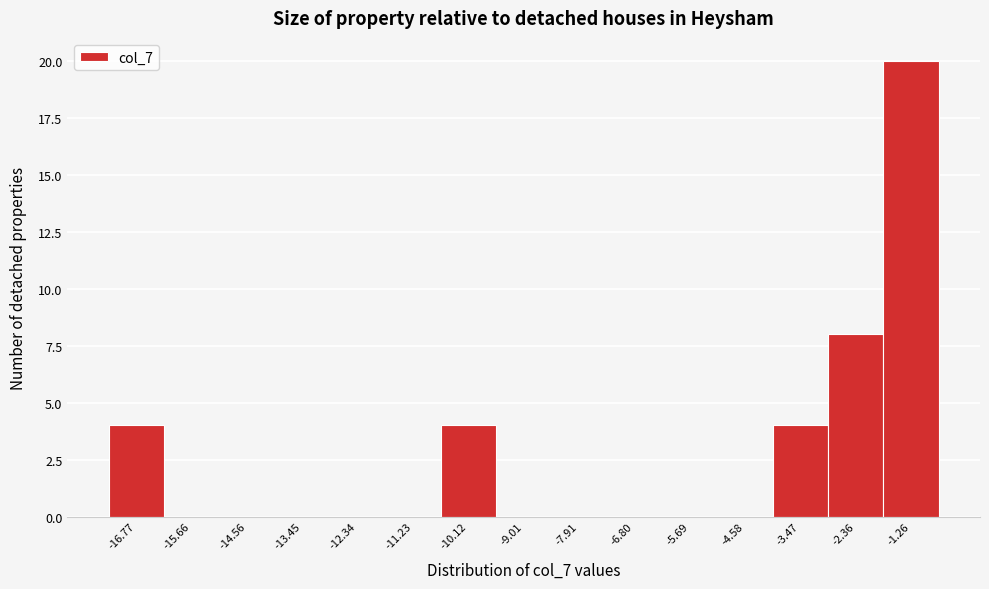

What is the height of the bar covering -4.0 to -3.0 on the x-axis? Neither the bar edges nor the heights are printed on the chart, so give them approximately, as read against the axes.

4